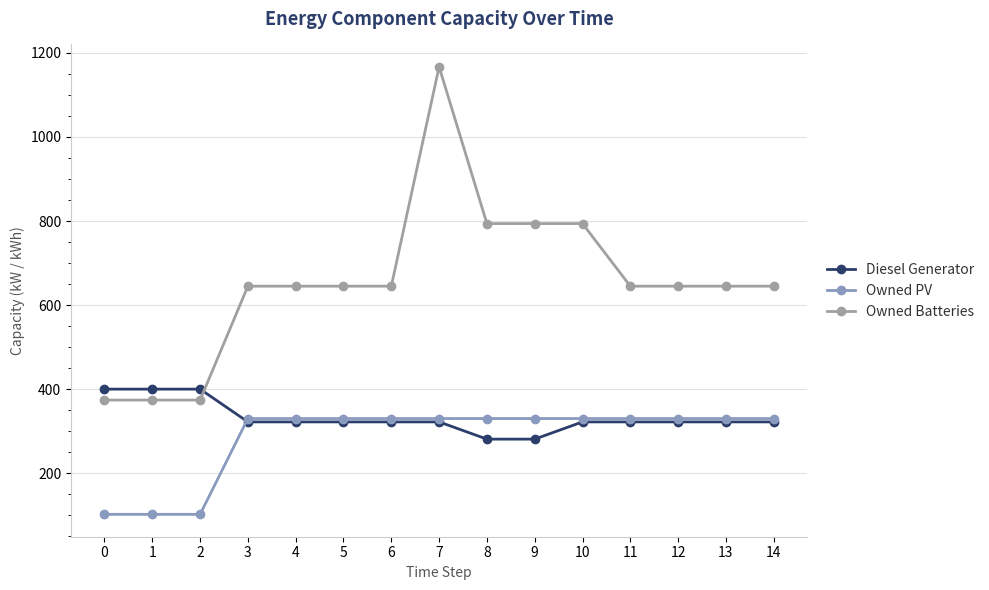

Reading left to right, extract all data points from this chart.

Diesel Generator: 0=400	1=400	2=400	3=322	4=322	5=322	6=322	7=322	8=281	9=281	10=322	11=322	12=322	13=322	14=322
Owned PV: 0=102	1=102	2=102	3=330	4=330	5=330	6=330	7=330	8=330	9=330	10=330	11=330	12=330	13=330	14=330
Owned Batteries: 0=374	1=374	2=374	3=645	4=645	5=645	6=645	7=1167	8=794	9=794	10=794	11=645	12=645	13=645	14=645